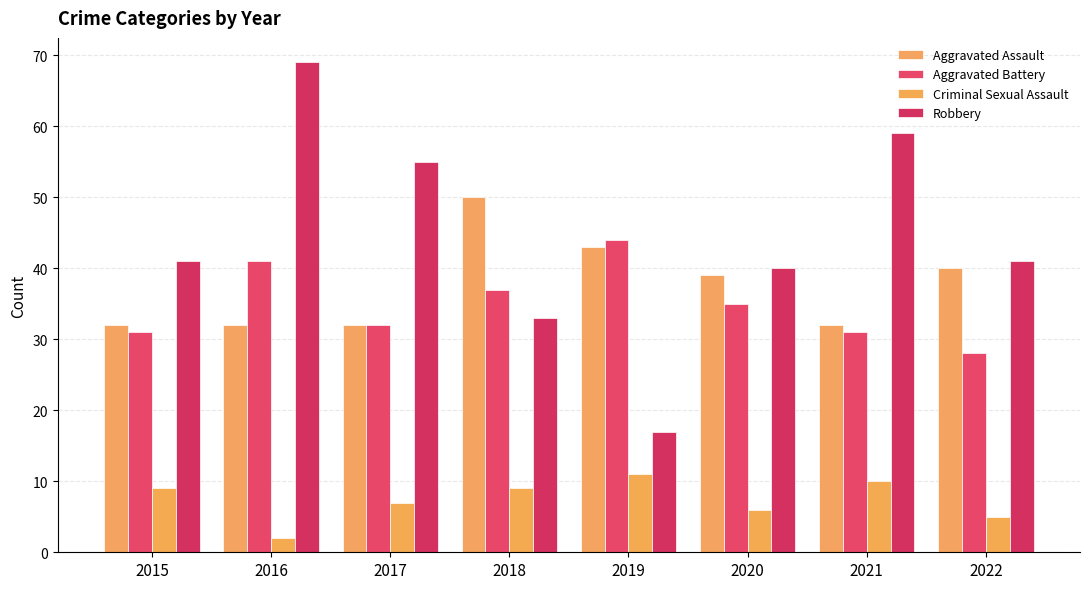

Is the value of Aggravated Assault at 2019 greater than the value of Criminal Sexual Assault at 2021?

Yes